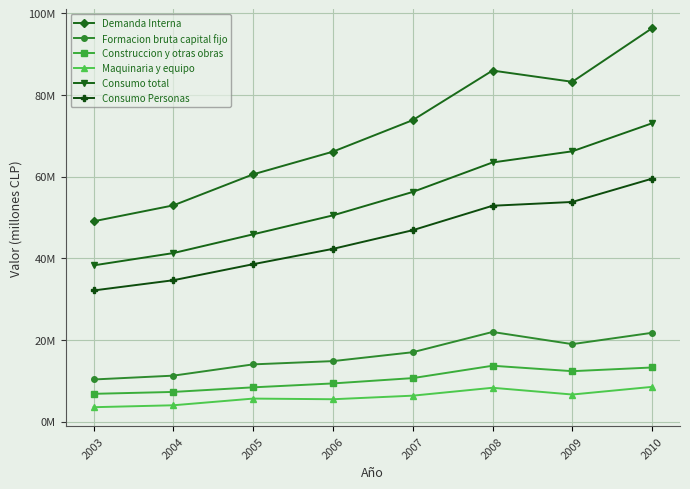

Does the chart display data point markers on the line(s)?

Yes